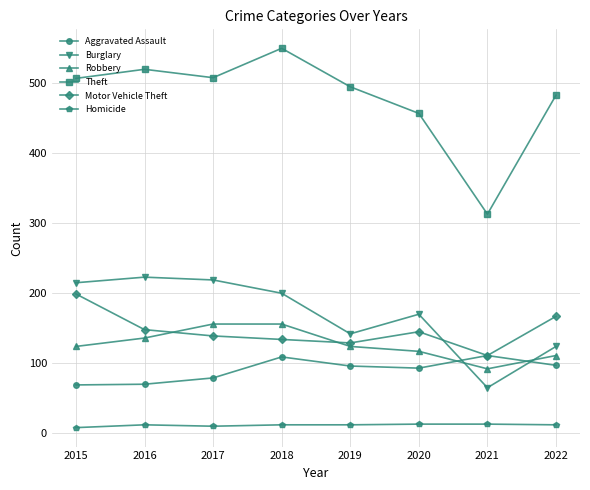

Is it true that Aggravated Assault equals 43 at 2020?

False